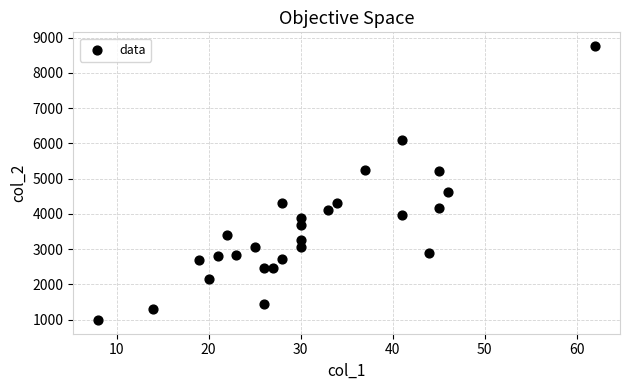

What is the range of Y values (max minus min)?

7774